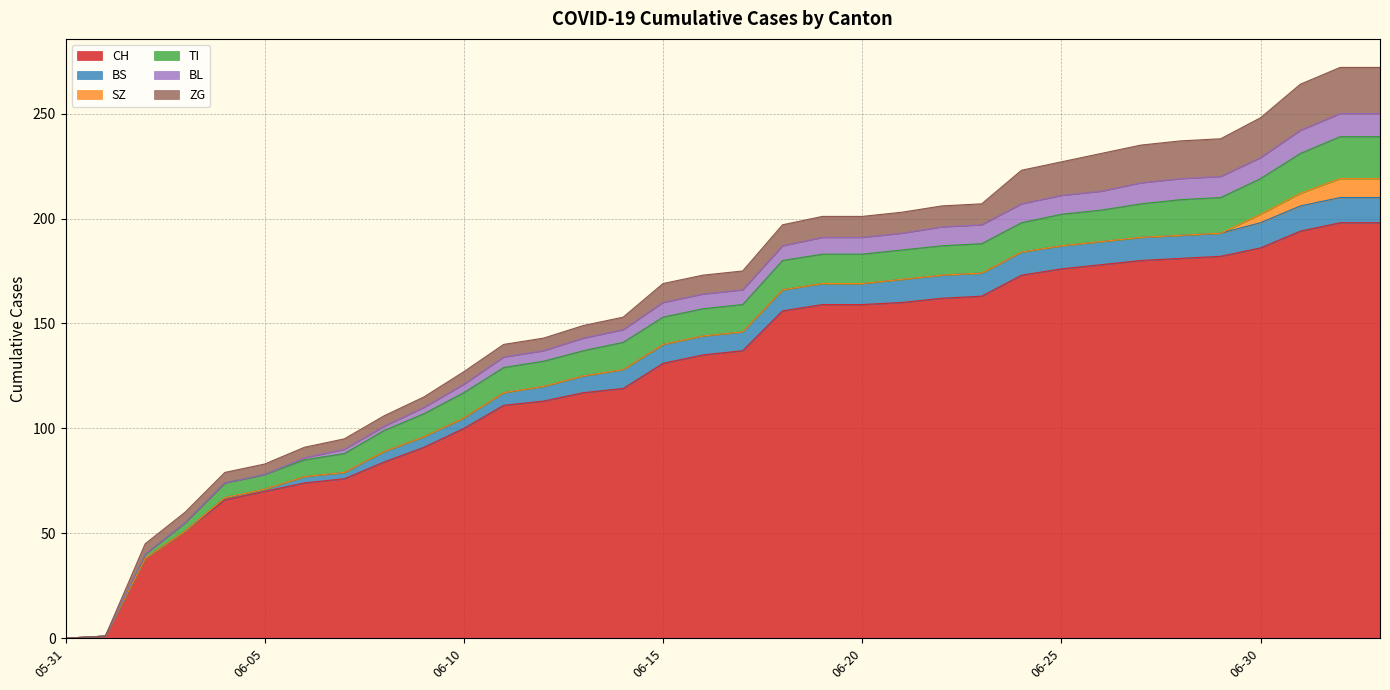

List the labels in order of BL value, smallest first.

2020-05-31, 2020-06-01, 2020-06-02, 2020-06-03, 2020-06-04, 2020-06-05, 2020-06-06, 2020-06-07, 2020-06-08, 2020-06-09, 2020-06-10, 2020-06-11, 2020-06-12, 2020-06-13, 2020-06-14, 2020-06-15, 2020-06-16, 2020-06-17, 2020-06-18, 2020-06-19, 2020-06-20, 2020-06-21, 2020-06-22, 2020-06-23, 2020-06-24, 2020-06-25, 2020-06-26, 2020-06-27, 2020-06-28, 2020-06-29, 2020-06-30, 2020-07-01, 2020-07-02, 2020-07-03